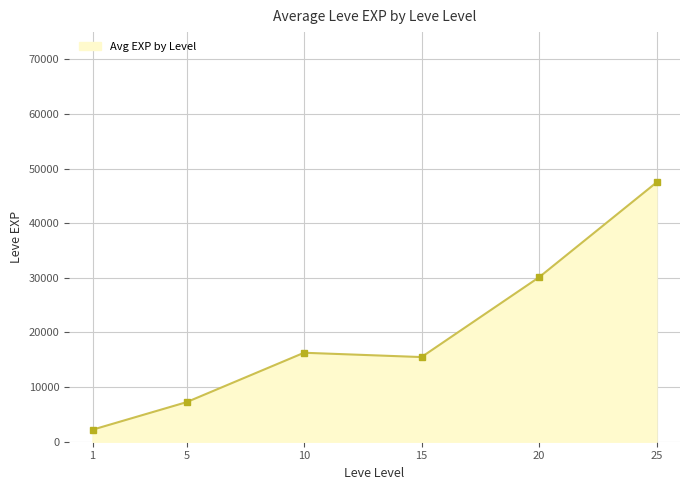

Which label corresponds to the smallest value in the chart?

1